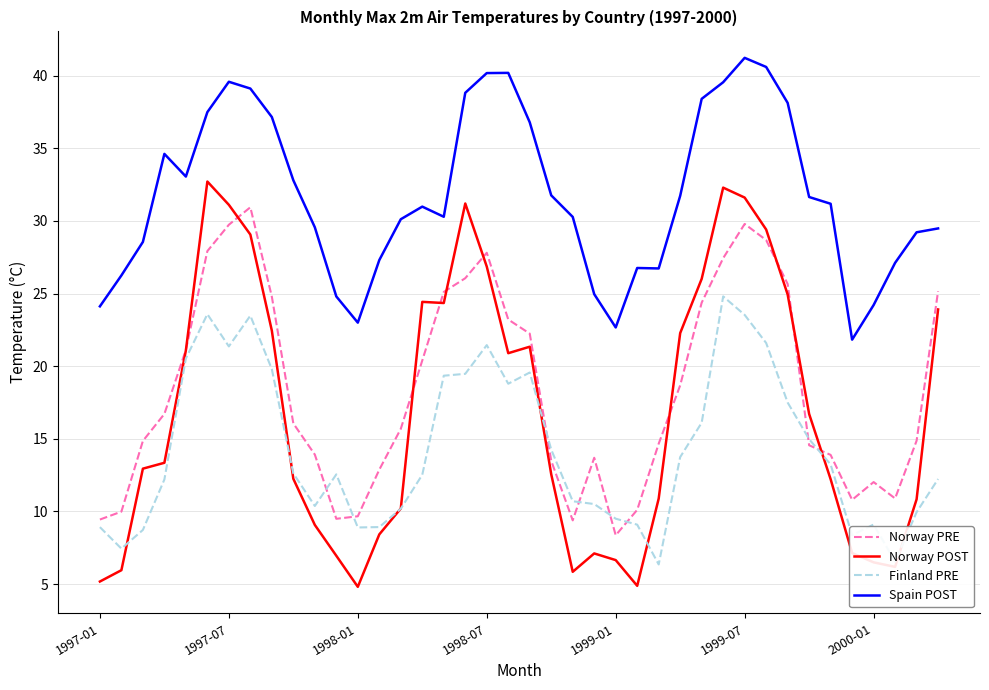

Which series has the largest range (max minus min)?

Norway POST